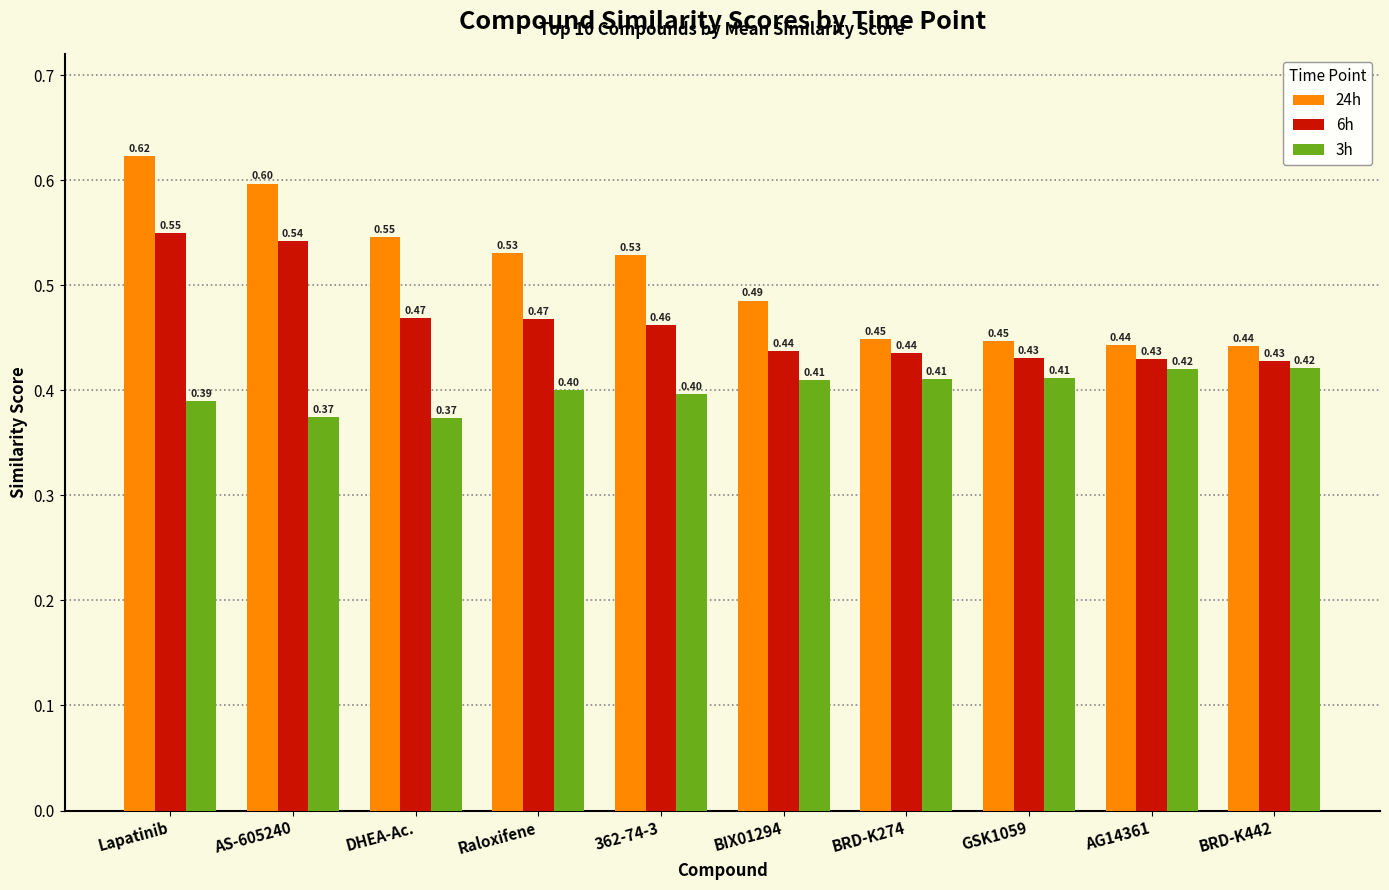

What are all the series names shown in the legend?

24h, 6h, 3h